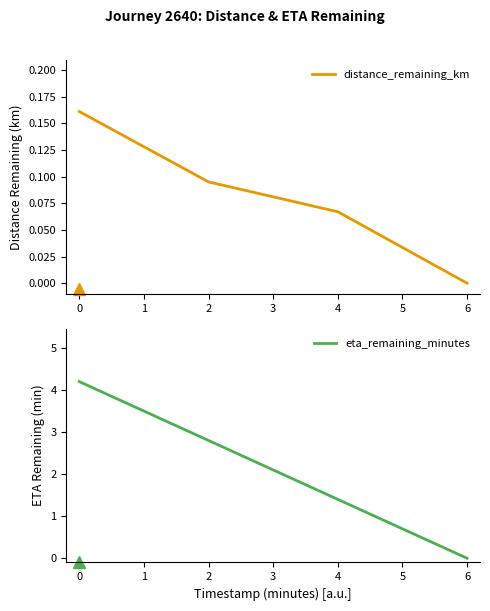

Count the number of categories in the chart.

4